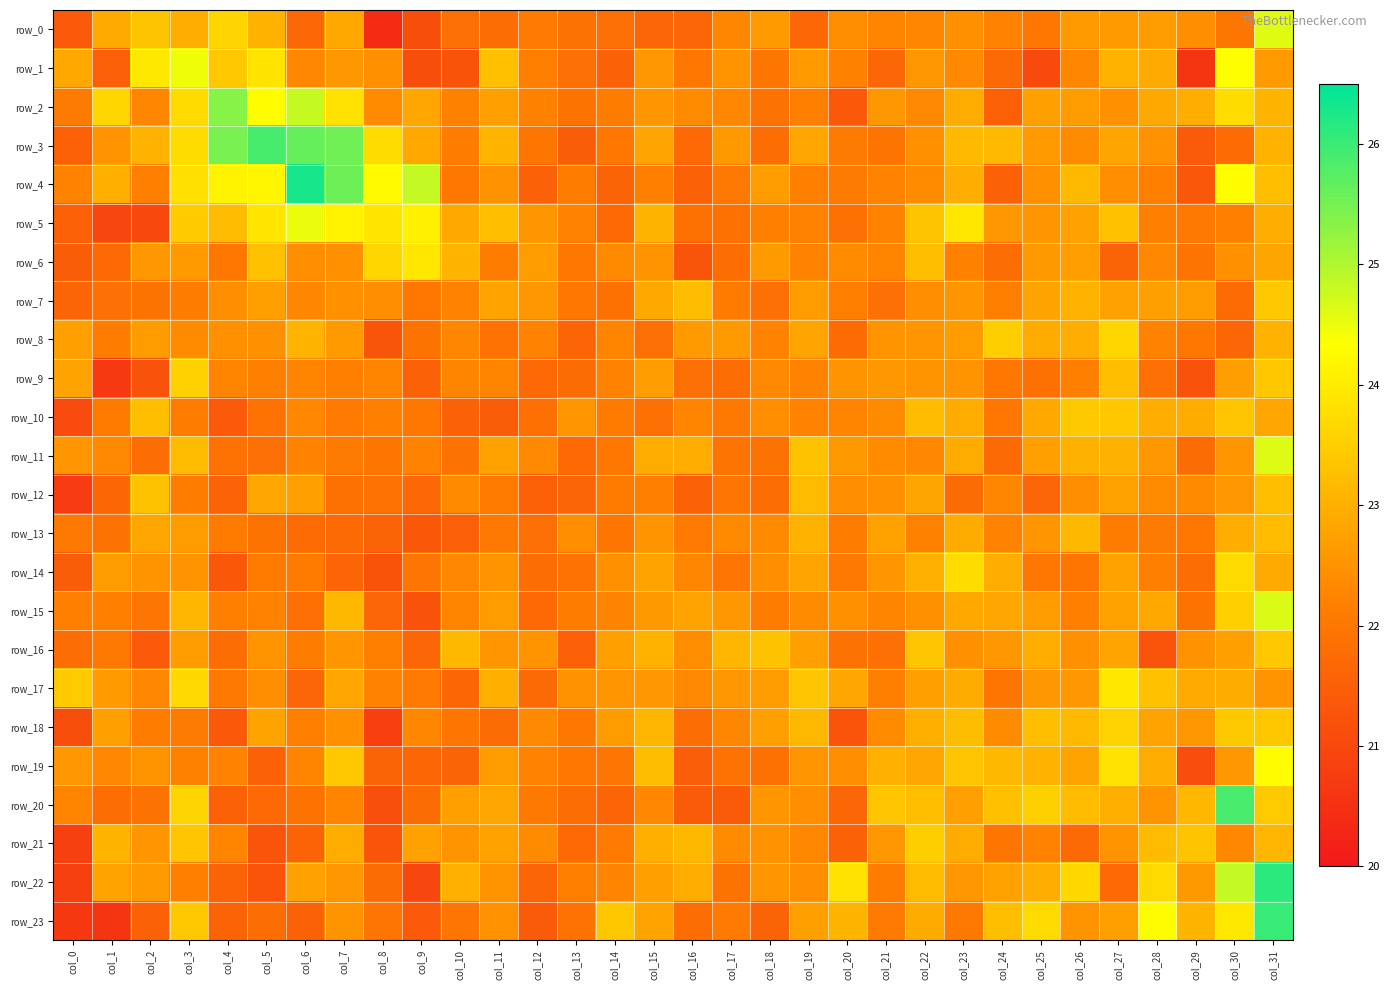

Is it true that row_11 equals 21.8 at col_2?

True